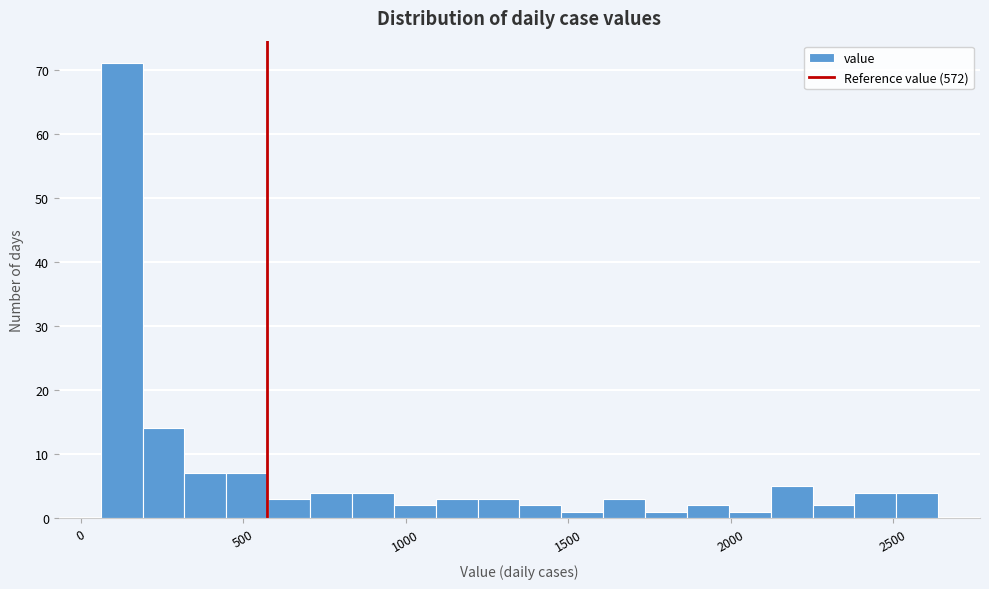

Around what value on the x-axis is the tallest bar? Give the approximate position of its centre, as read against the axis.

150